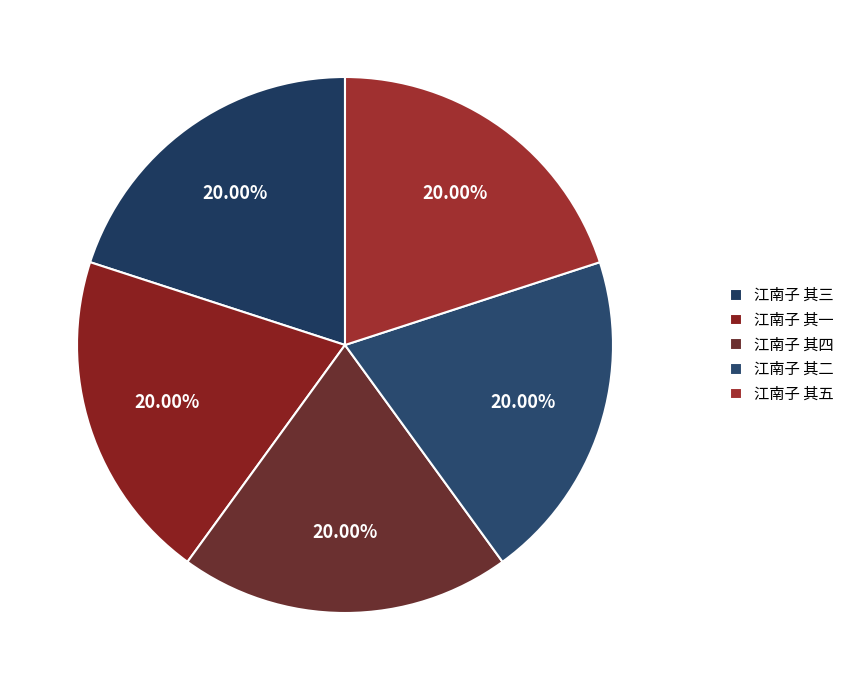

Do 江南子 其四 and 江南子 其二 together represent more than half of the pie?

No